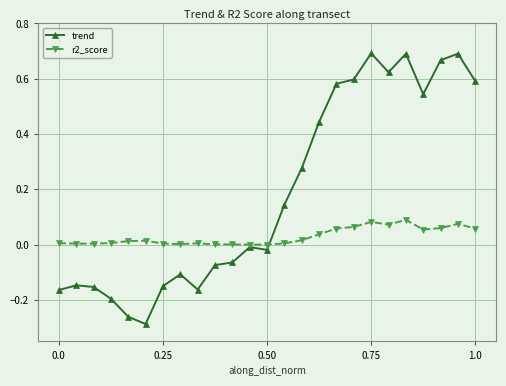

Which series has the largest range (max minus min)?

trend